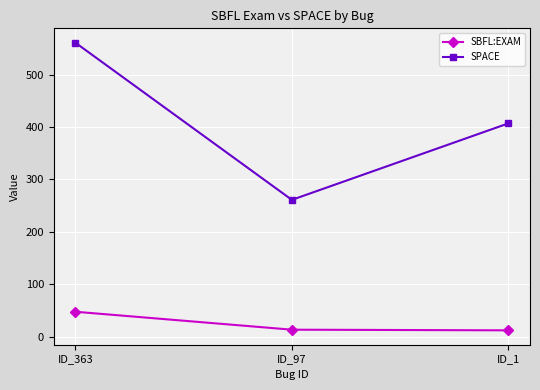

Which series has the largest range (max minus min)?

SPACE